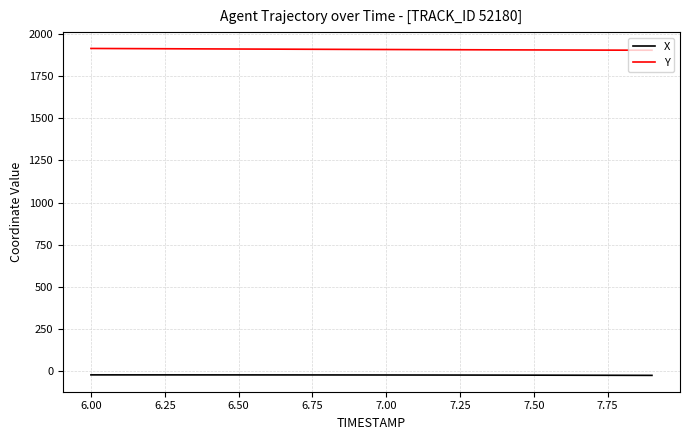

True or false: Y and X cross at least once.

False